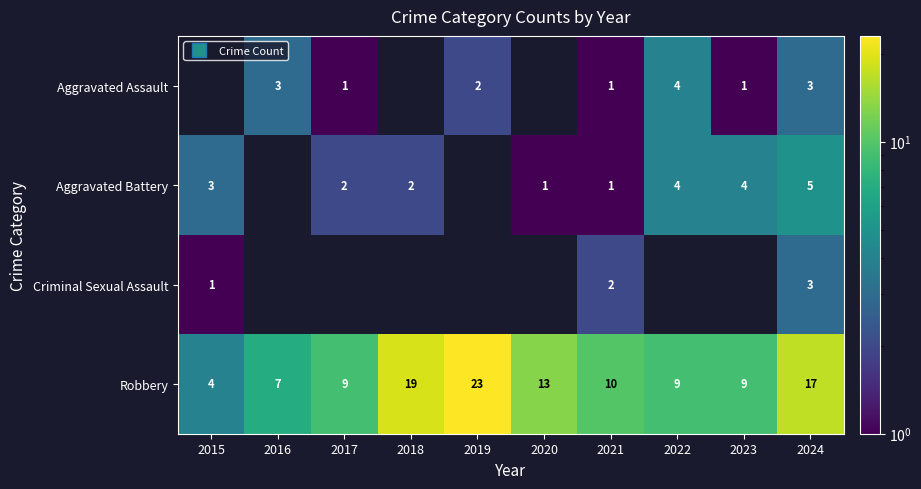

At which label does Robbery reach its minimum?

2015